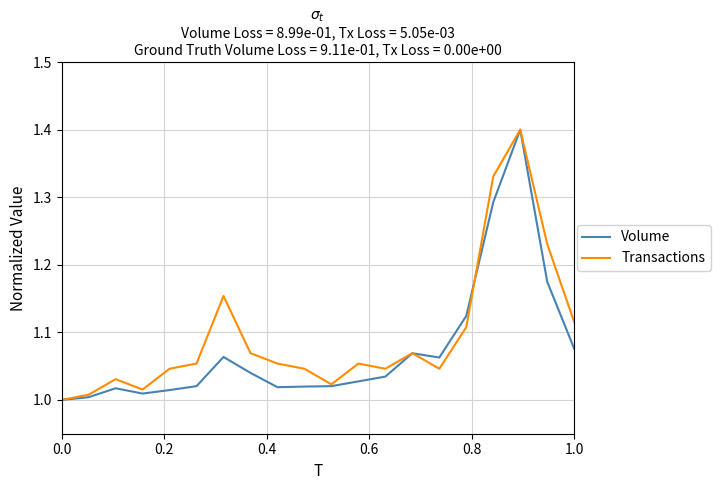

Rank the series by their average value, from lowest to highest.

Volume, Transactions